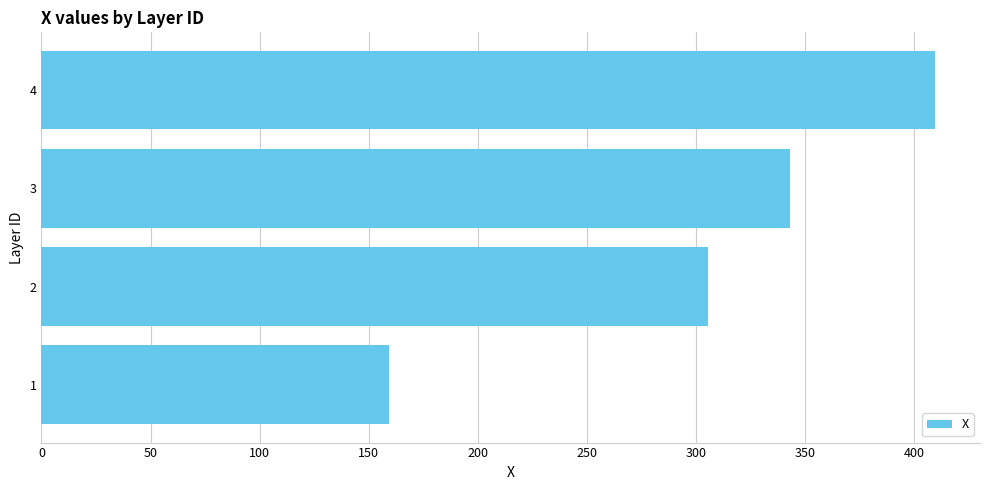

Is it true that the value at 4 is 595.0?

False